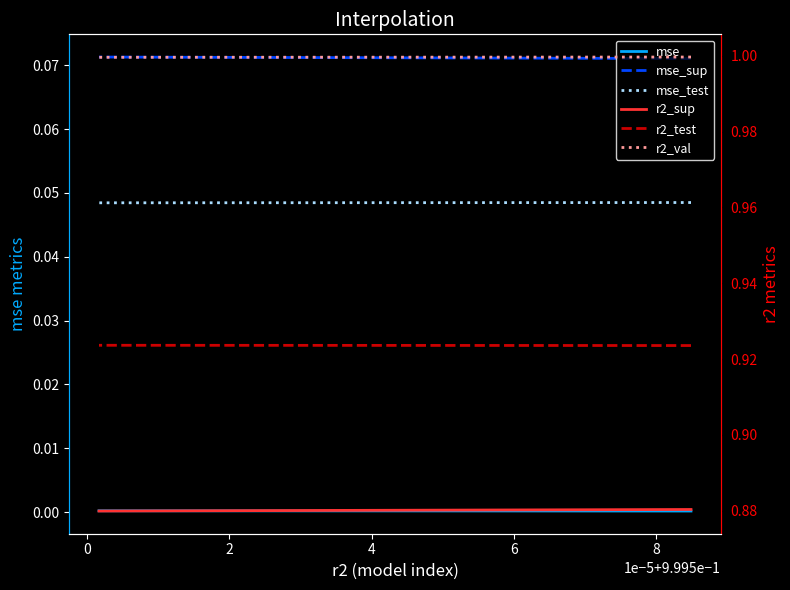

Is it true that r2_test equals 0.9 at 8?

True